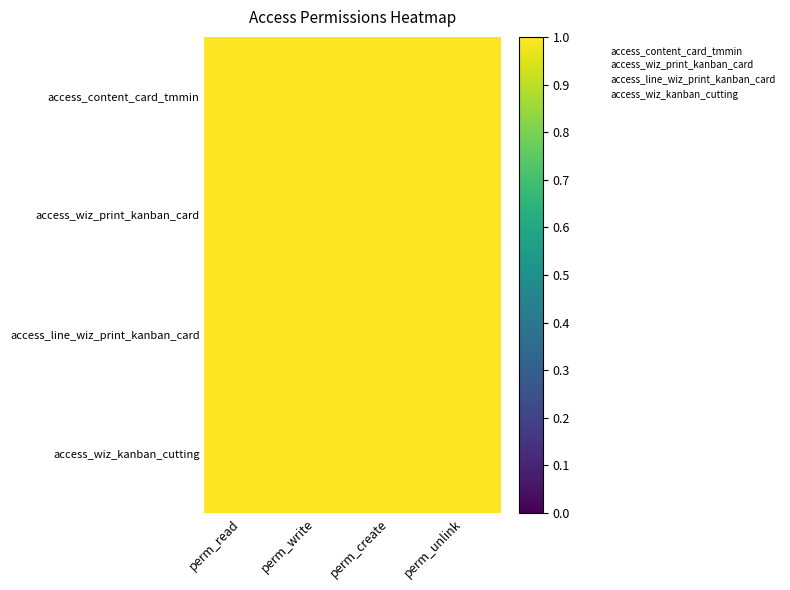

Between perm_read and perm_write, which is larger?

perm_read